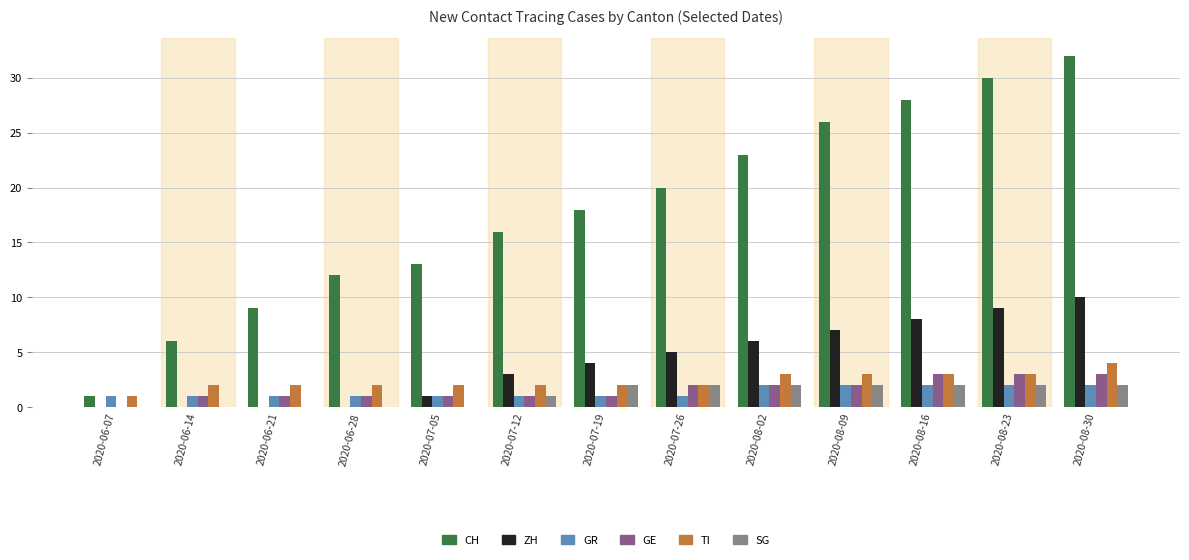

The value of GR at 2020-06-28 is 1. True or false?

True